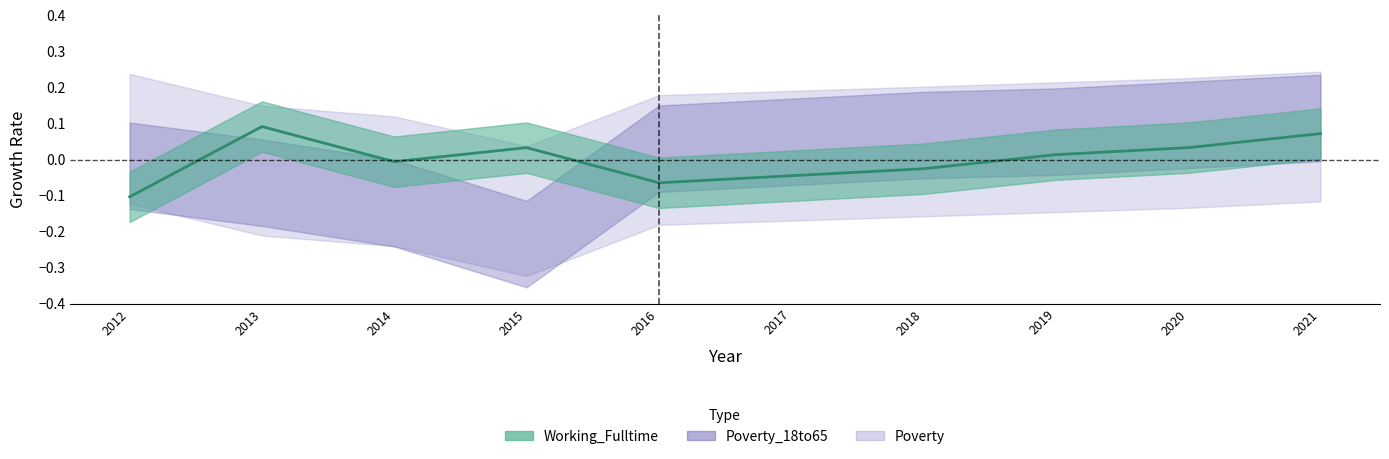

Rank the categories by value from highest to lowest.

2013, 2021, 2015, 2020, 2019, 2014, 2018, 2017, 2016, 2012